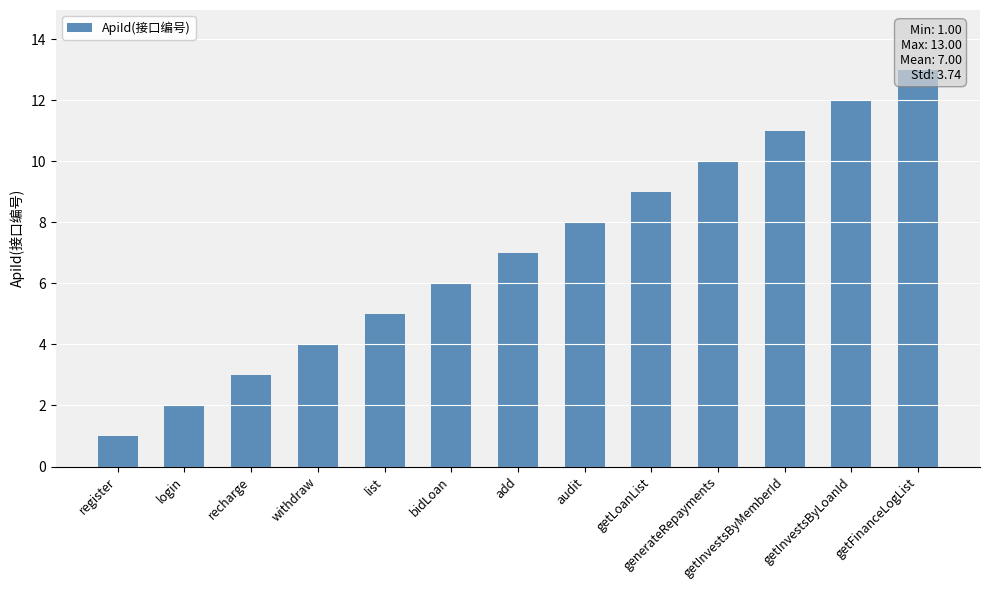

How many bars are there in total?

13